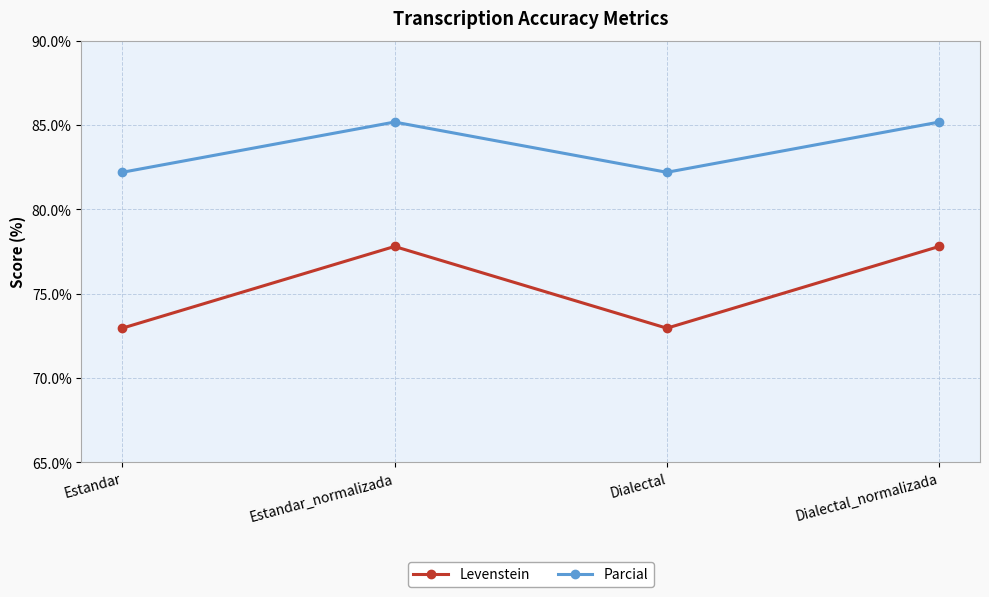

Does the chart display data point markers on the line(s)?

Yes